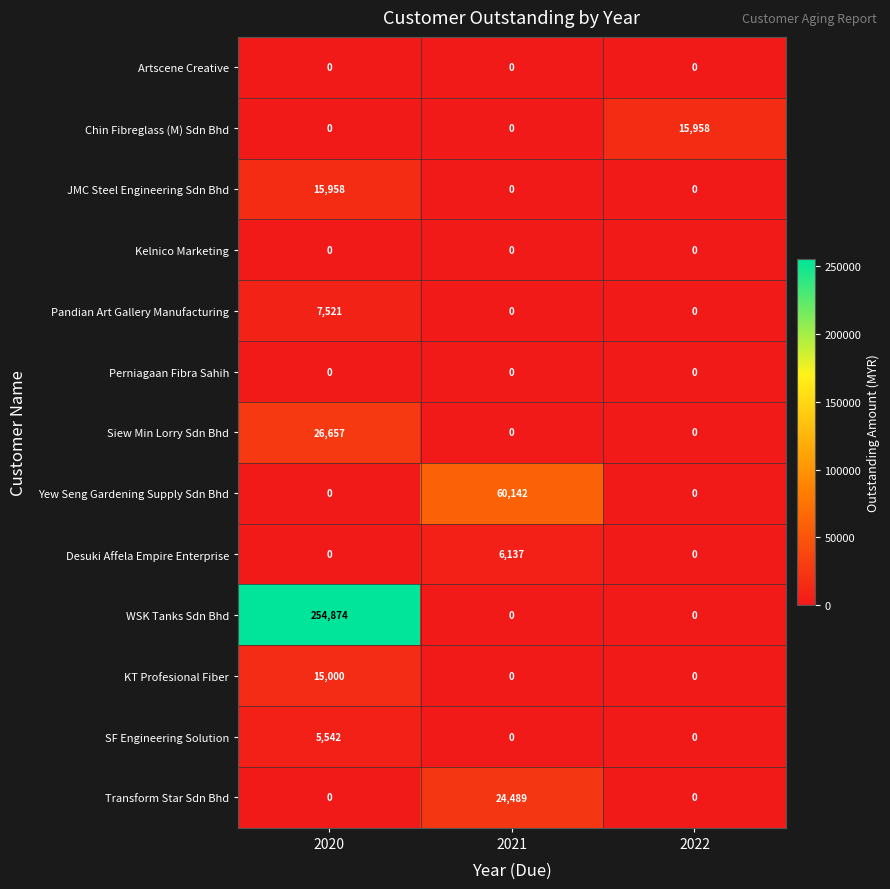

What is the difference between the maximum and minimum values in the Chin Fibreglass (M) Sdn Bhd series?

15958